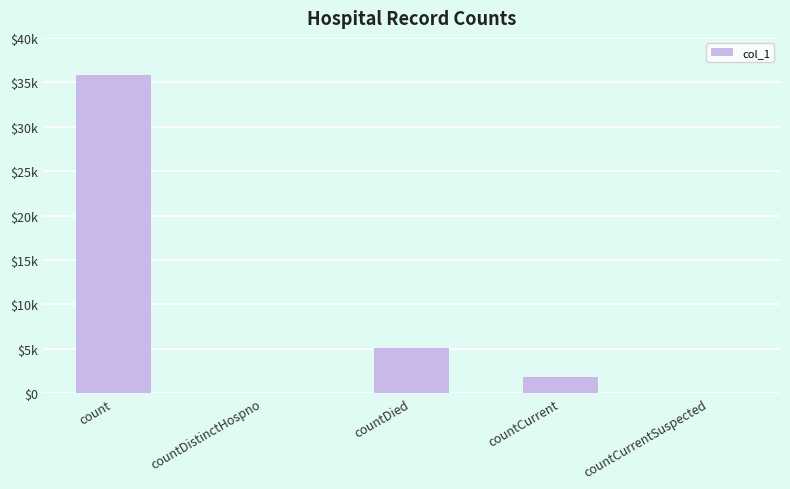

Reading right to left, list all the values displayed in this chart.

countCurrentSuspected=0	countCurrent=1775	countDied=5053	countDistinctHospno=0	count=35792